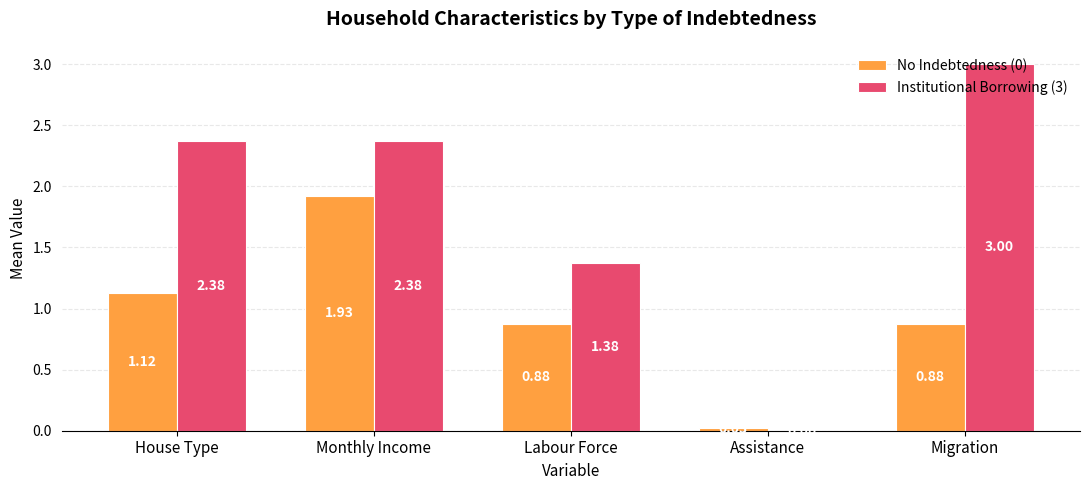

How many series are shown in this chart?

2